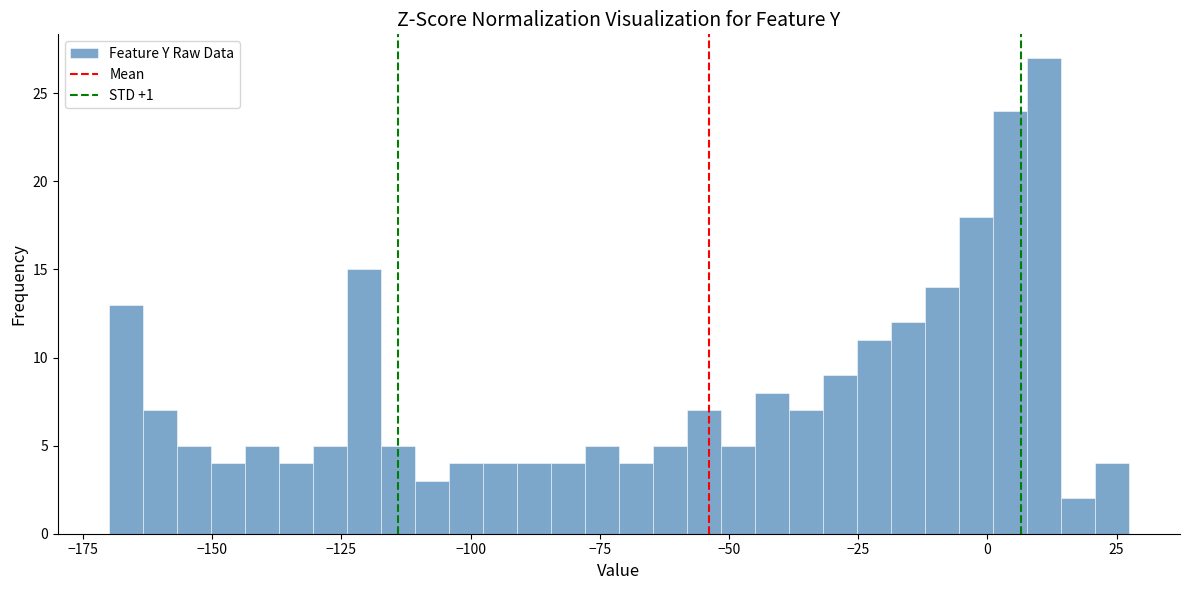

Around what value on the x-axis is the tallest bar? Give the approximate position of its centre, as read against the axis.

10